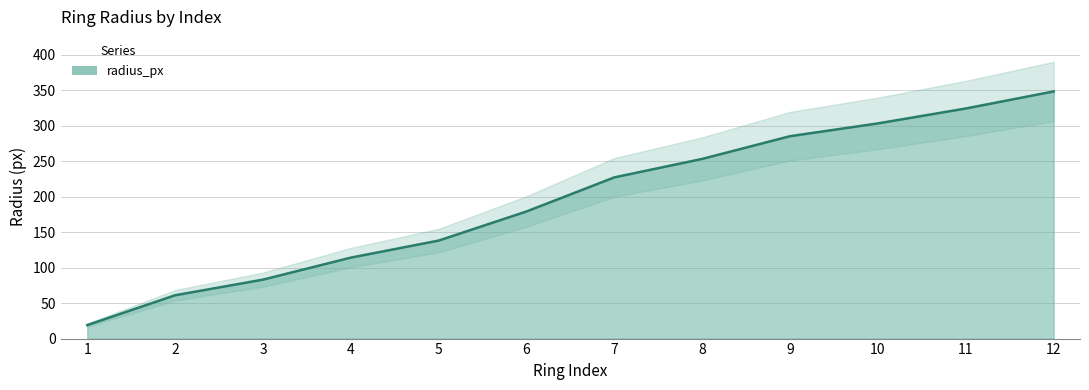

How many values are below 227?

6